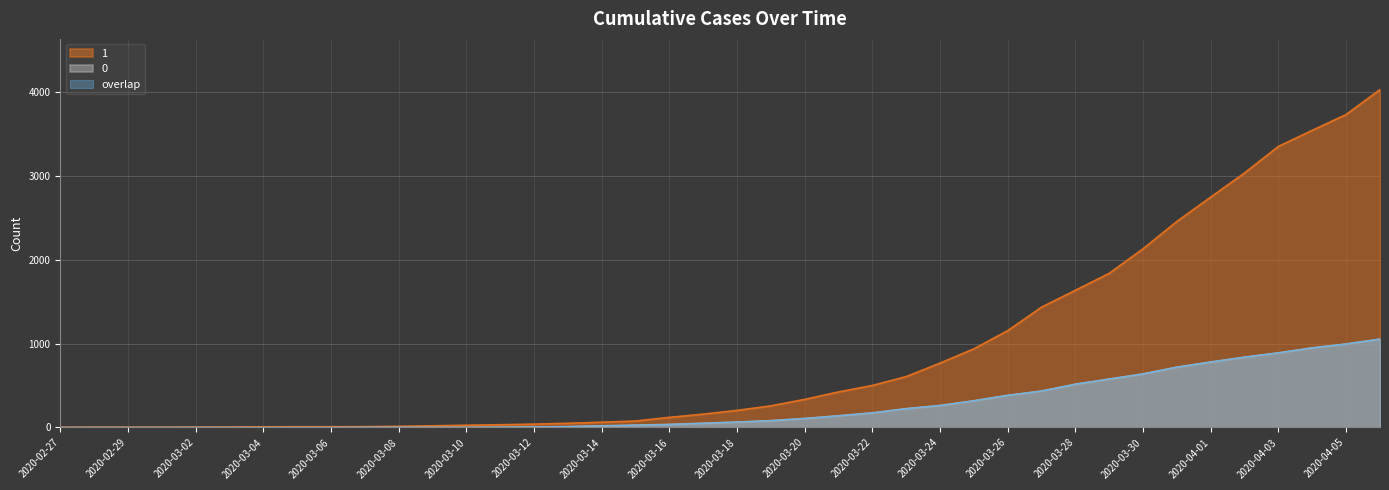

True or false: 0 and 1 intersect in this chart.

False